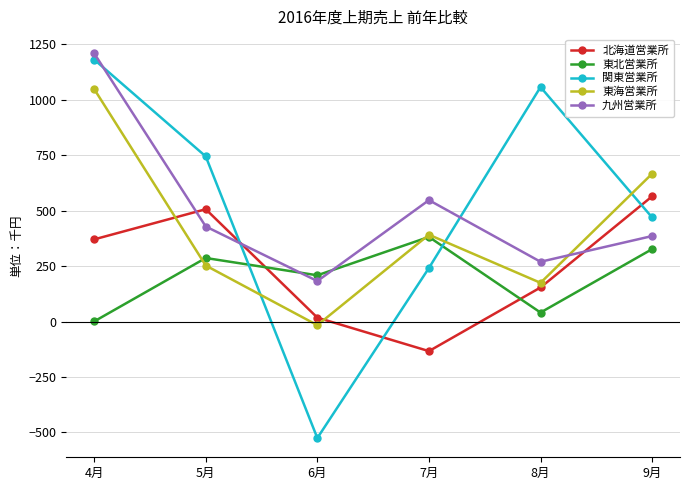

Which series has the widest spread of values?

関東営業所